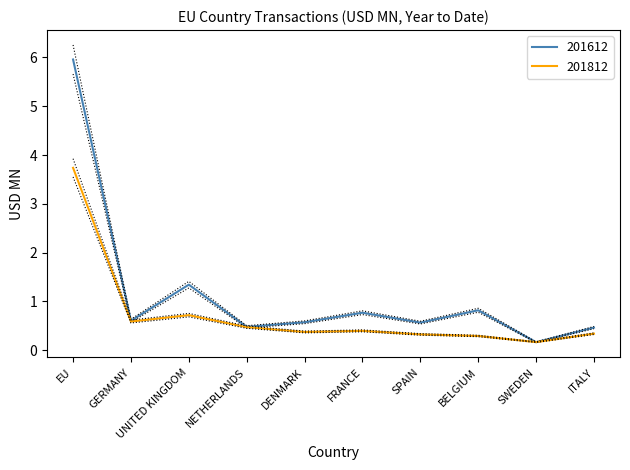

Between which two adjacent categories do 201812 and 201612 first intersect?

EU and GERMANY